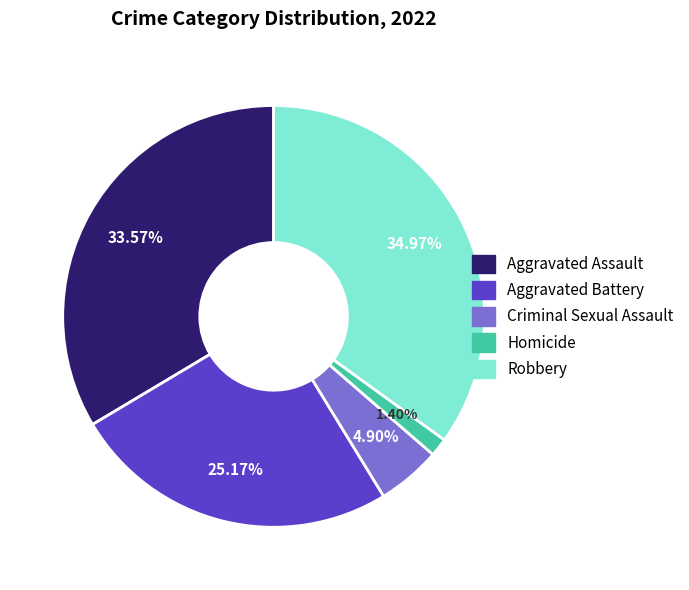

Count the number of slices in the pie.

5